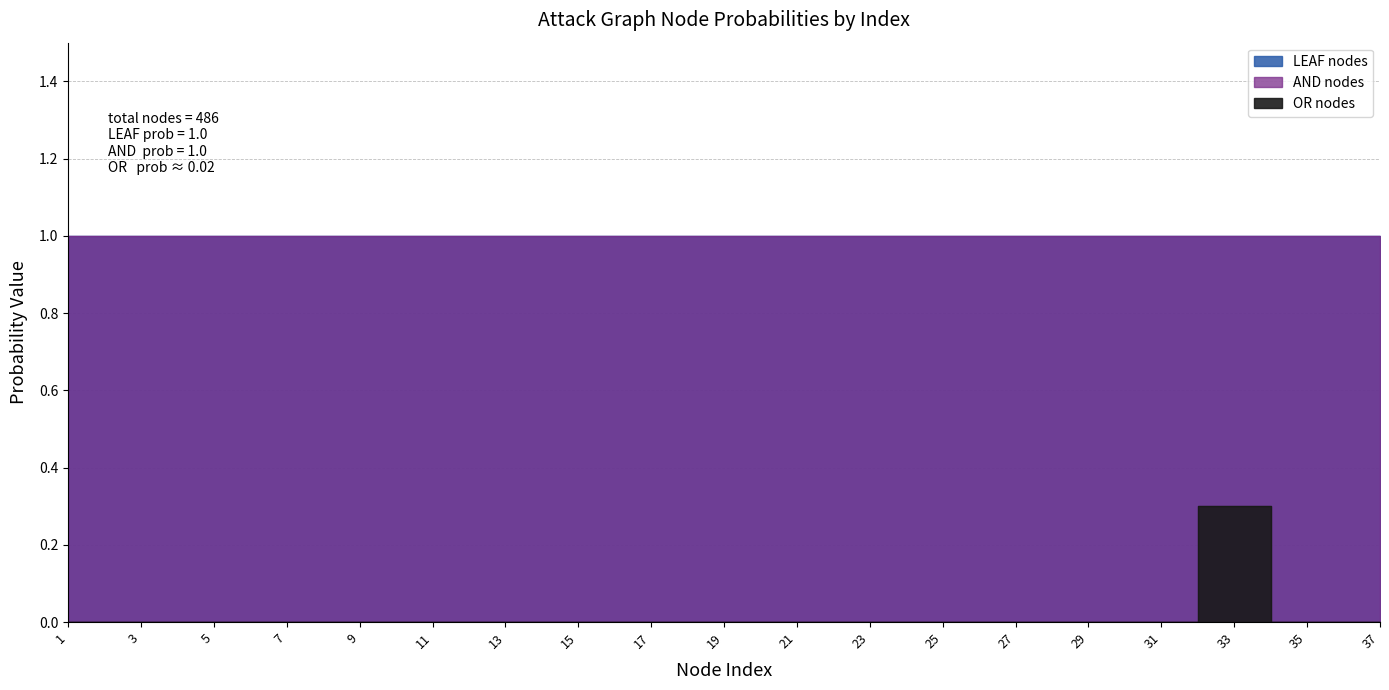

Which category has the lowest value in the OR nodes series?

1